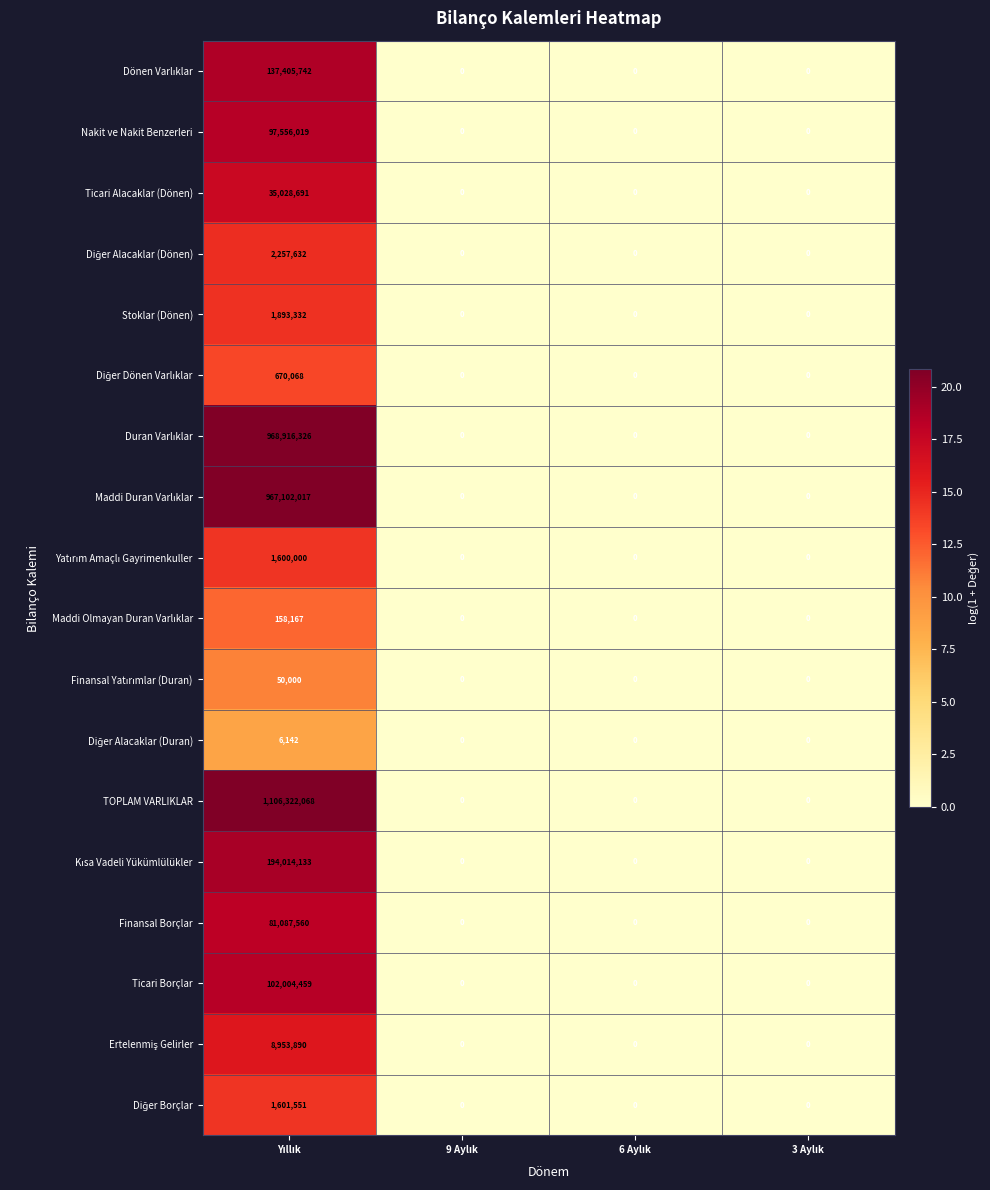

Which series has the largest total across all categories?

TOPLAM VARLIKLAR